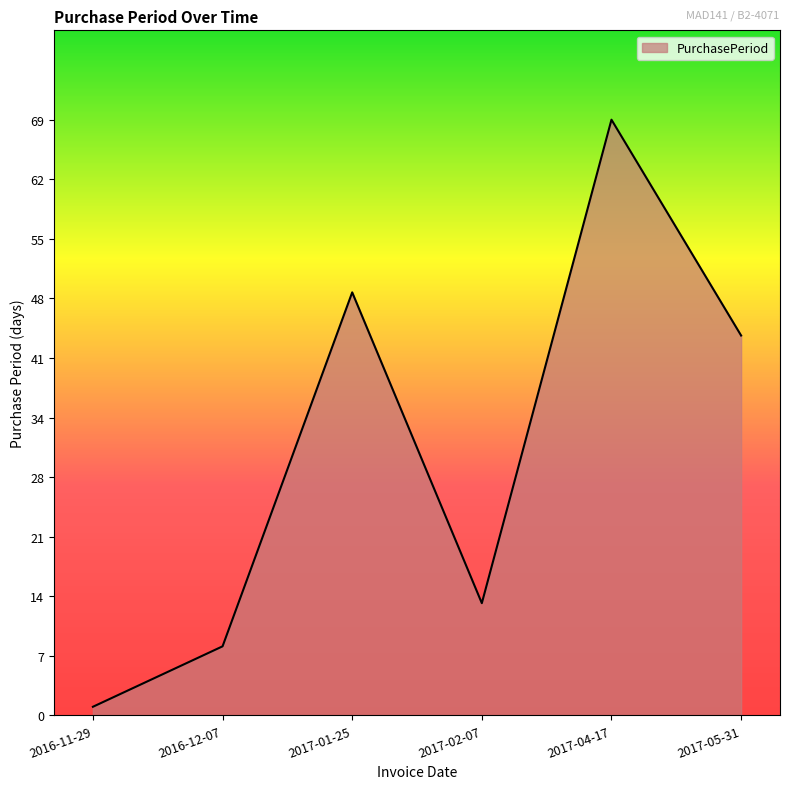

What position from the left is 2017-01-25?

3